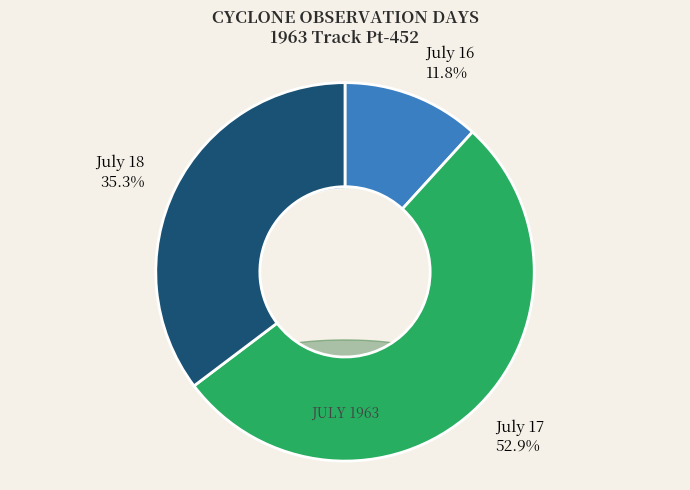

To the nearest percent, what portion does day_16 represent?

12%